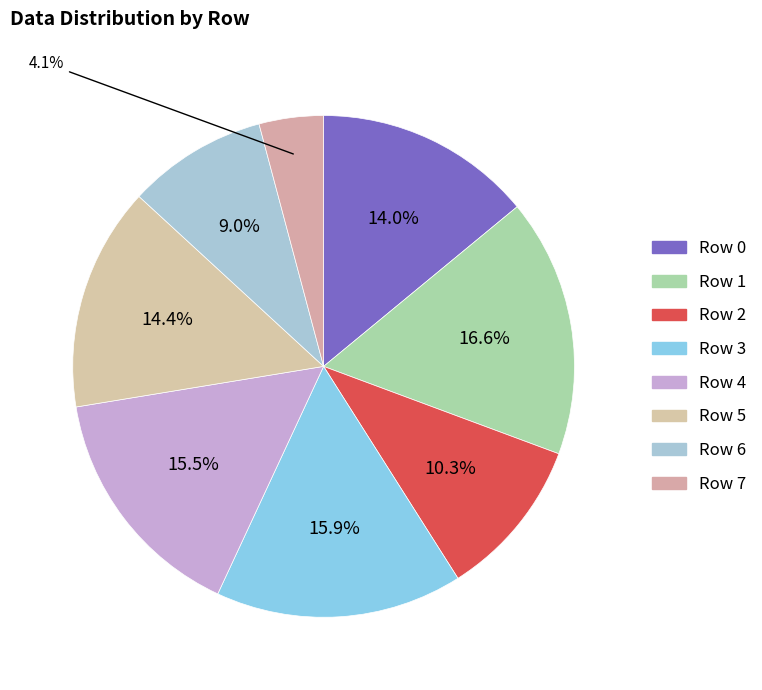

How many segments does this pie chart have?

8